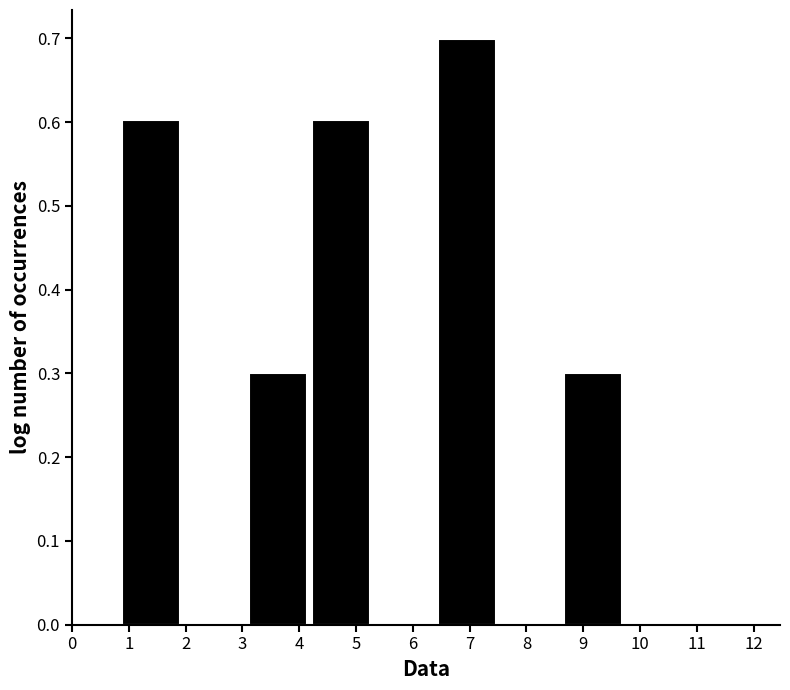

Reading left to right, list every bar in this chart as the range it spans on the x-axis followed by its height. Neither the bar edges nor the heights are printed on the chart, so give them approximately, as read against the axes.

0.8 to 2.0: 0.6
2.0 to 3.1: 0
3.1 to 4.2: 0.3
4.2 to 5.3: 0.6
5.3 to 6.4: 0
6.4 to 7.5: 0.7
7.5 to 8.6: 0
8.6 to 9.7: 0.3
9.7 to 10.8: 0
10.8 to 12.0: 0